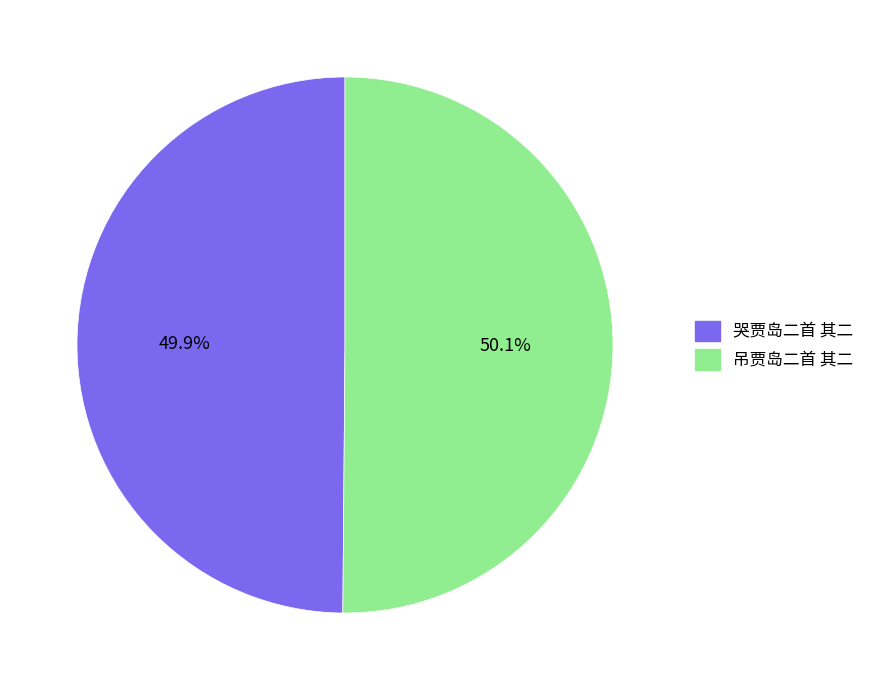

Is the sum of 吊贾岛二首 其二 and 哭贾岛二首 其二 greater than half?

Yes